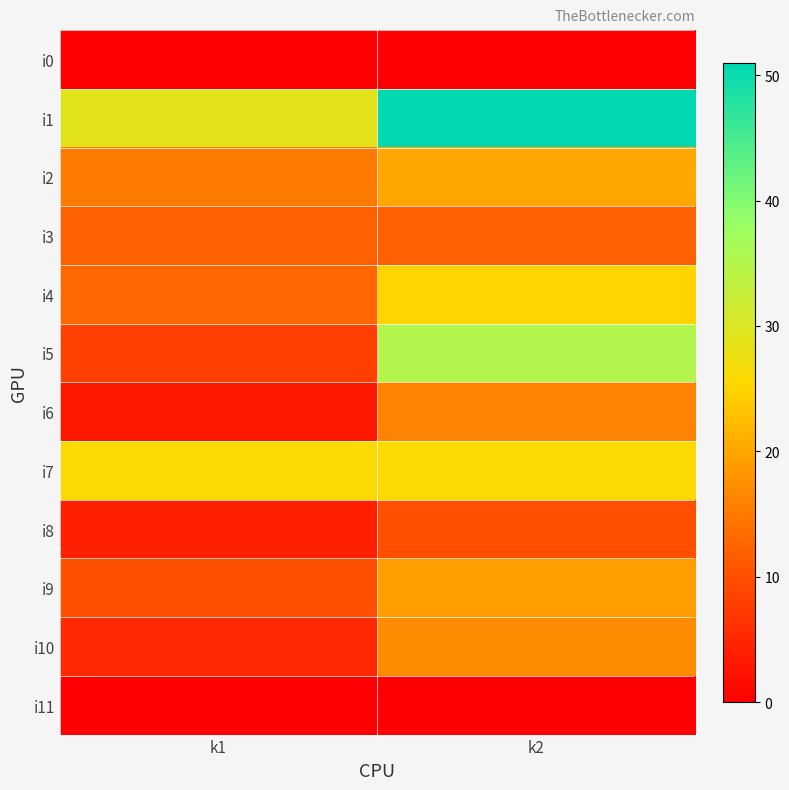

Rank the series by their maximum value, from lowest to highest.

i0, i11, i8, i3, i6, i10, i9, i2, i4, i7, i5, i1